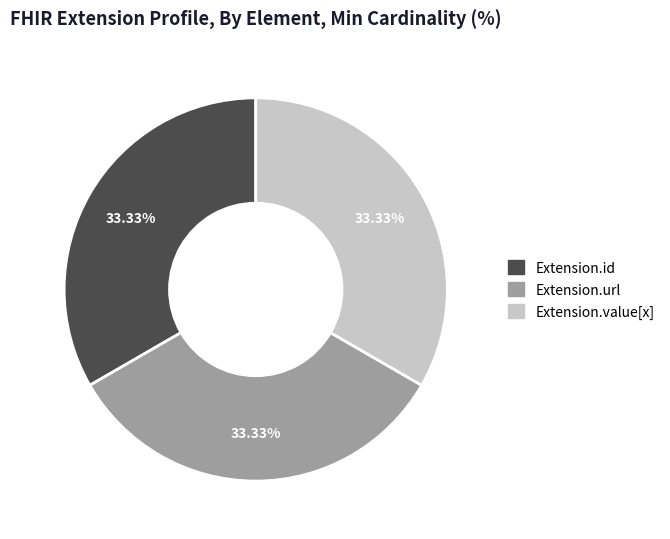

Does any single category account for the majority?

No